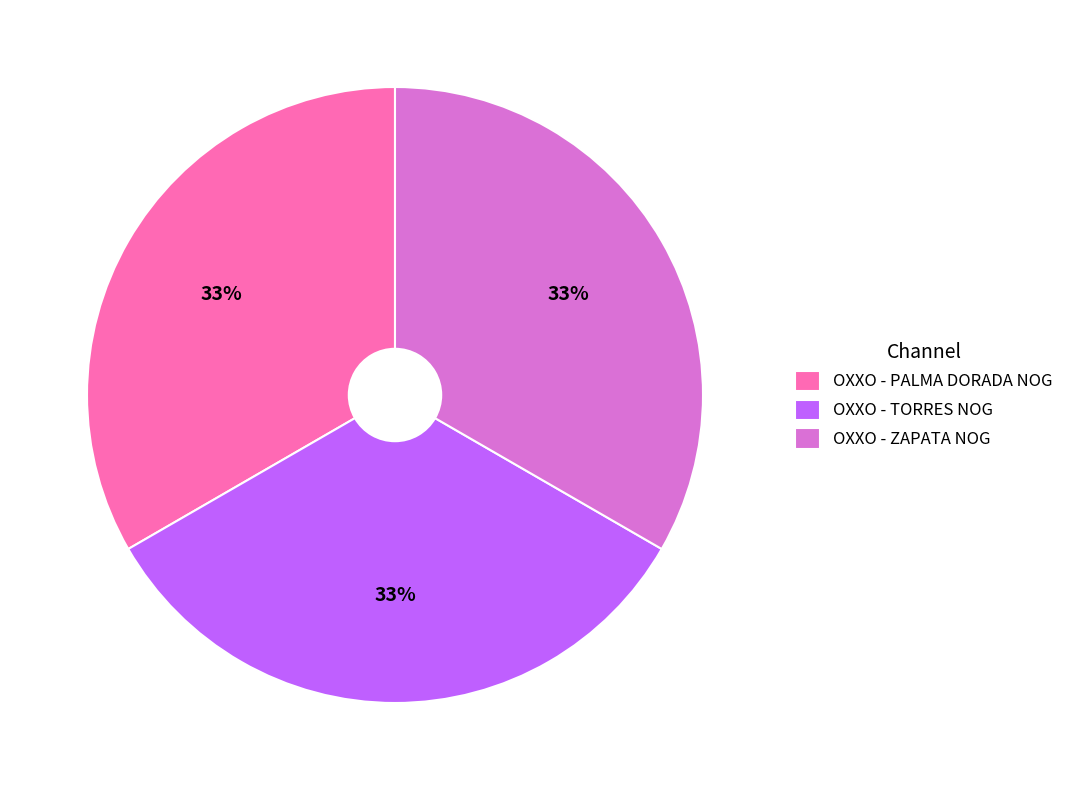

To the nearest percent, what is the combined percentage of OXXO - PALMA DORADA NOG and OXXO - ZAPATA NOG?

67%